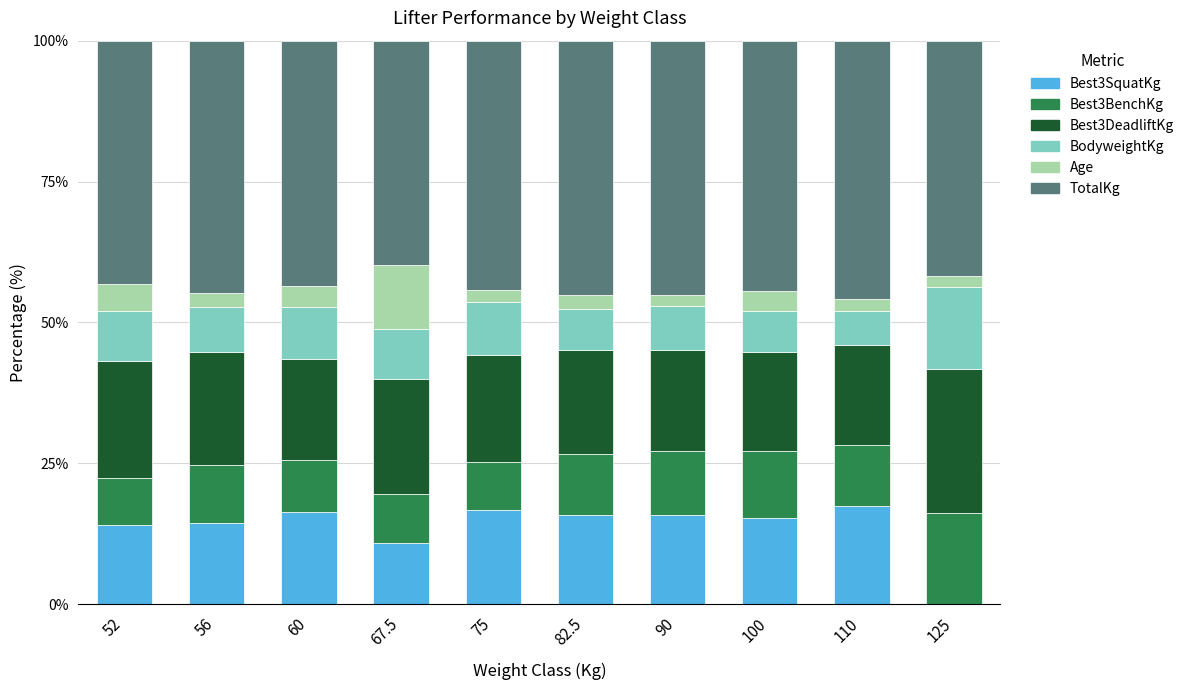

What is the maximum value for Best3SquatKg?

17.4